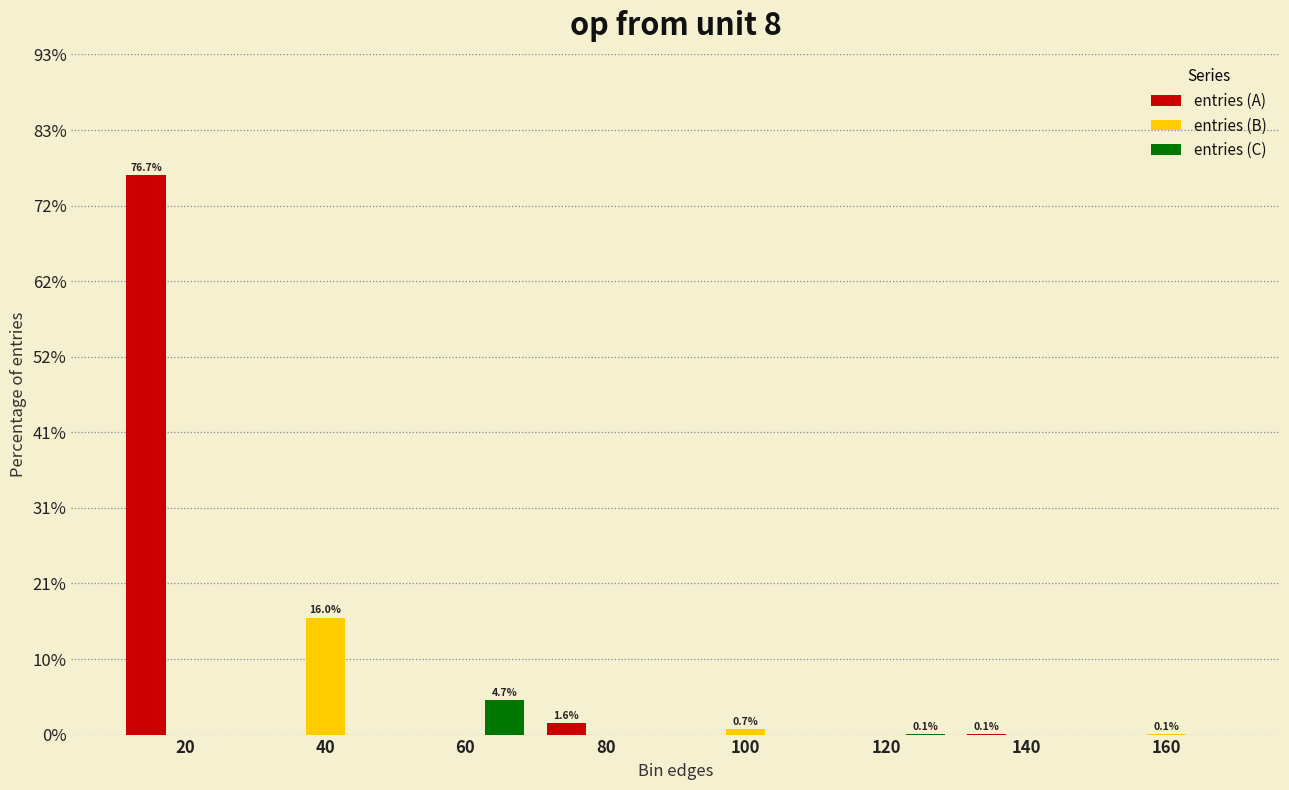

Which series has the largest total across all categories?

entries (A)